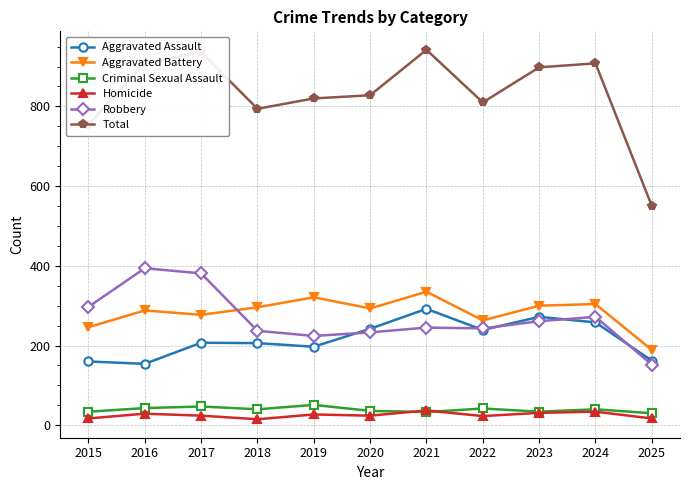

What is the difference between the highest and lowest values at 2024?

874